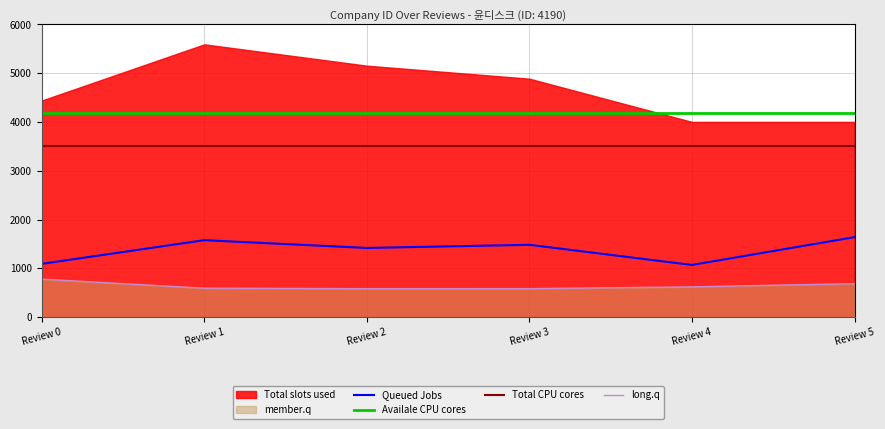

What is the minimum value for Queued Jobs?

1069.4